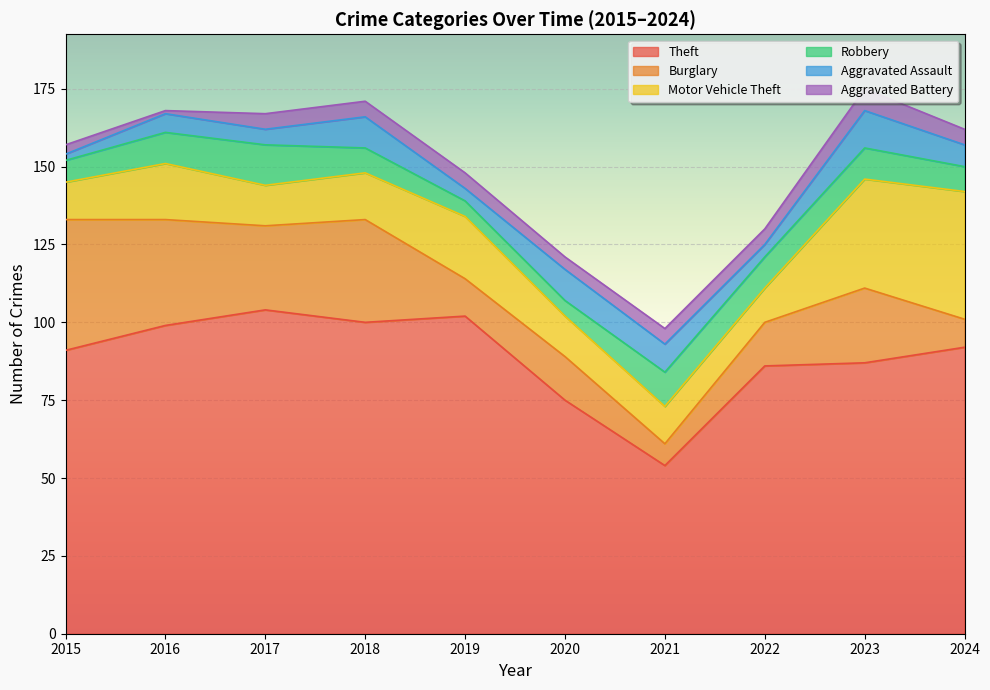

Where is the first local maximum for Motor Vehicle Theft?

2016